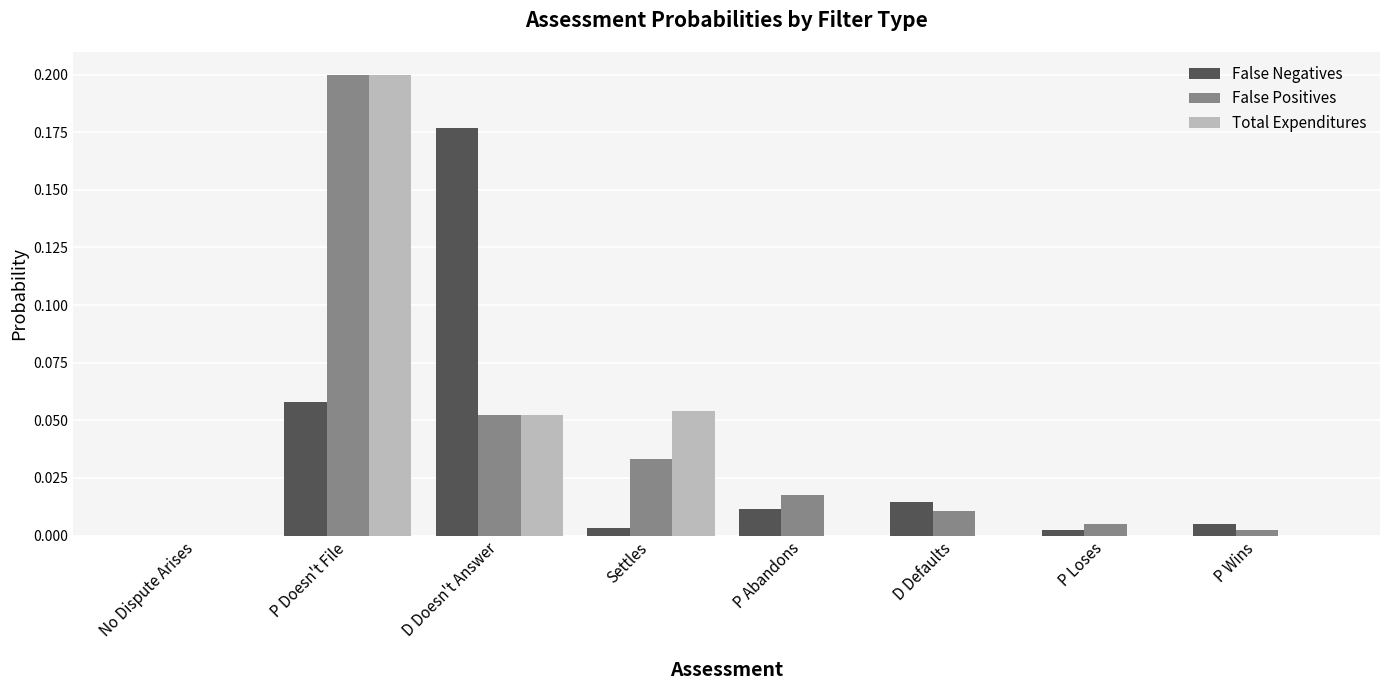

How many groups of bars are there?

8